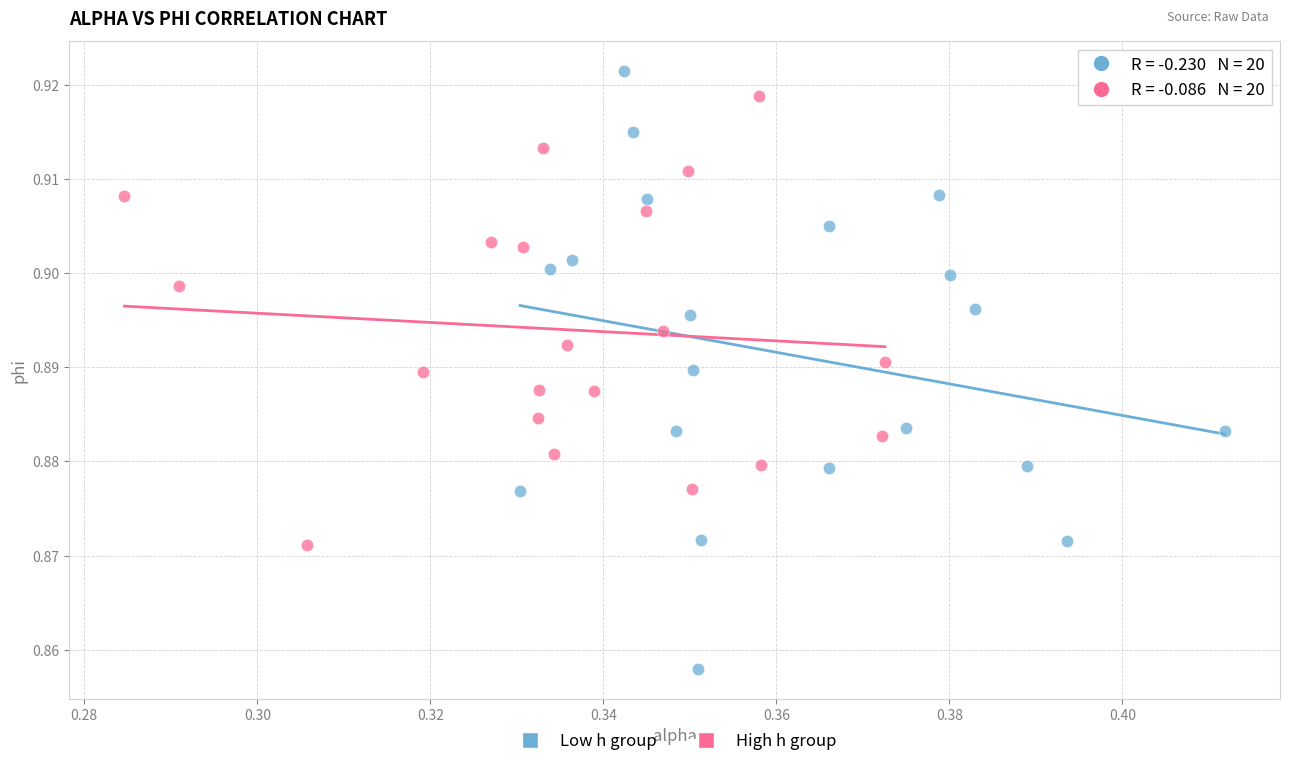

Which series contains the lowest Y value?

Low h group